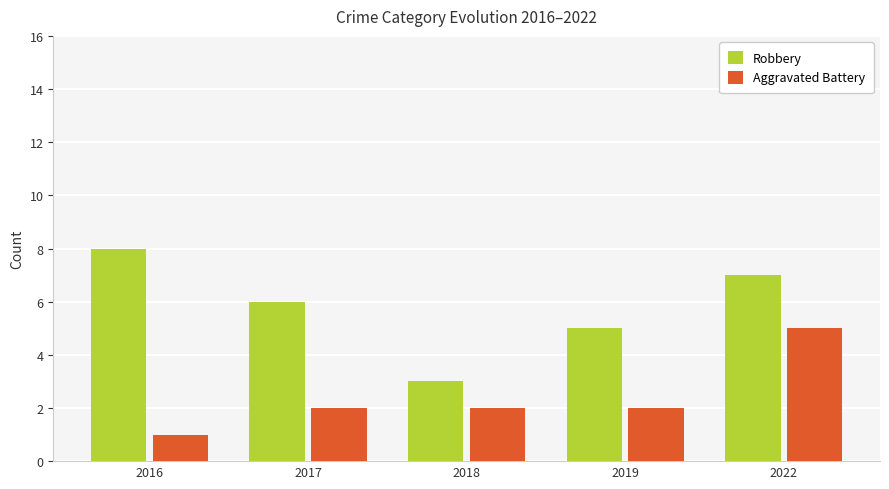

Which category has the highest value in the Aggravated Battery series?

2022